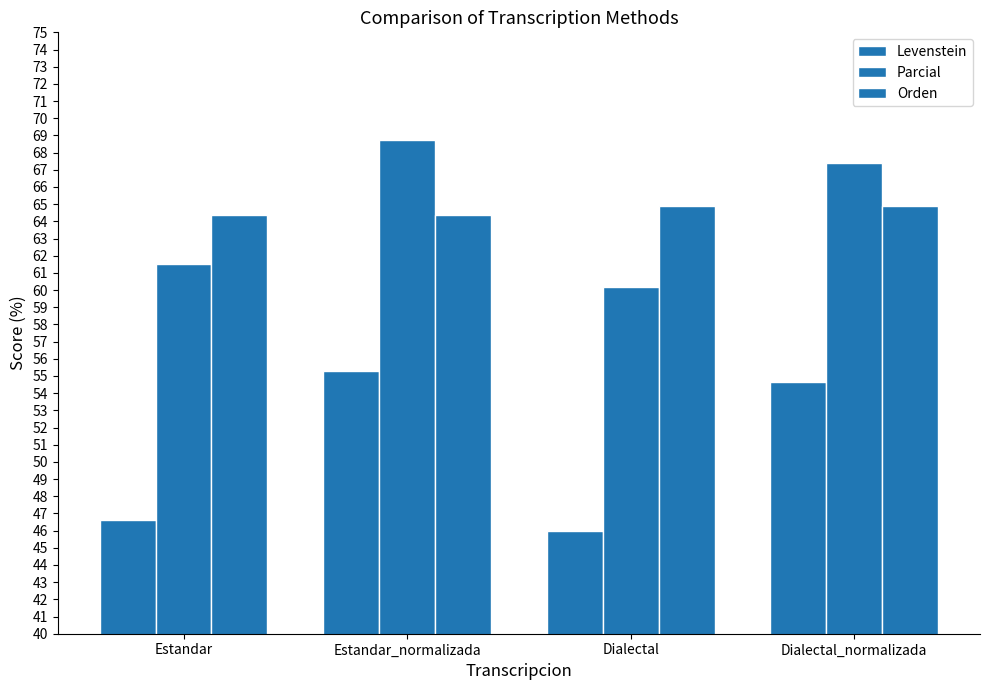

True or false: Levenstein has a value of 20.7 at Estandar.

False